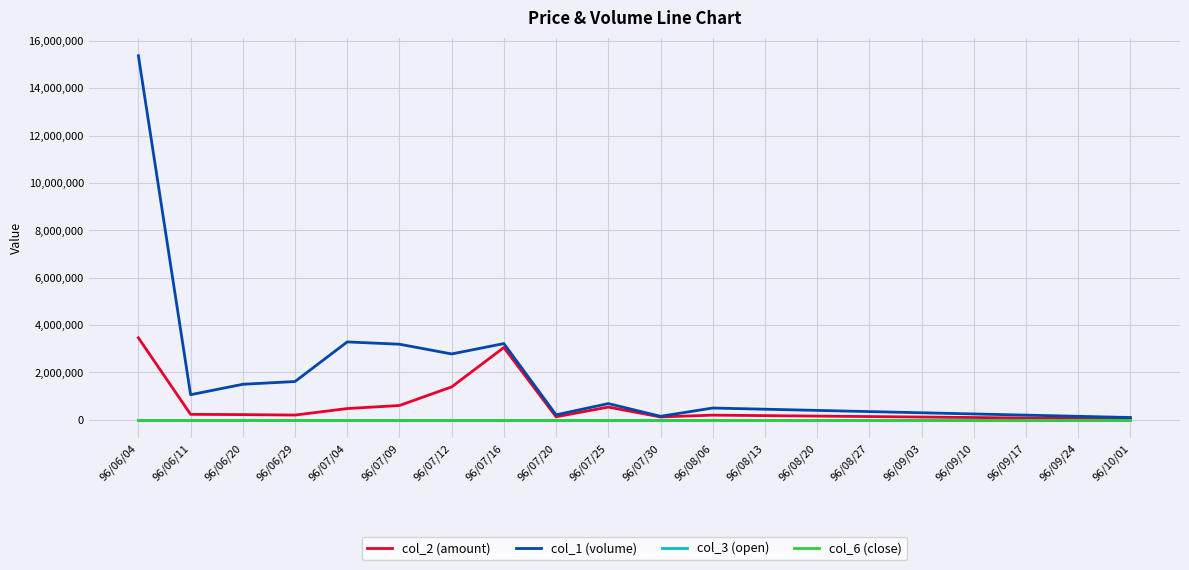

Where is col_2 (amount) nearest to the value 1751185?

96/07/12